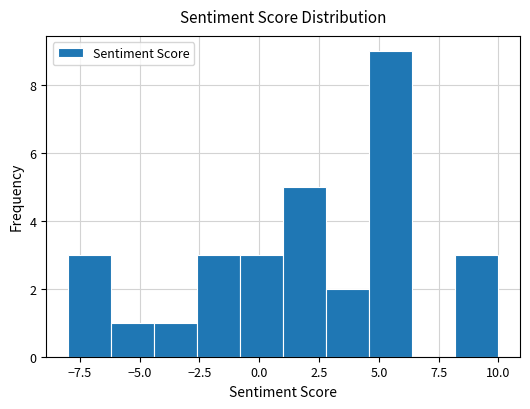

Read against the x-axis, roughly where is the centre of the tallest bar?

5.5